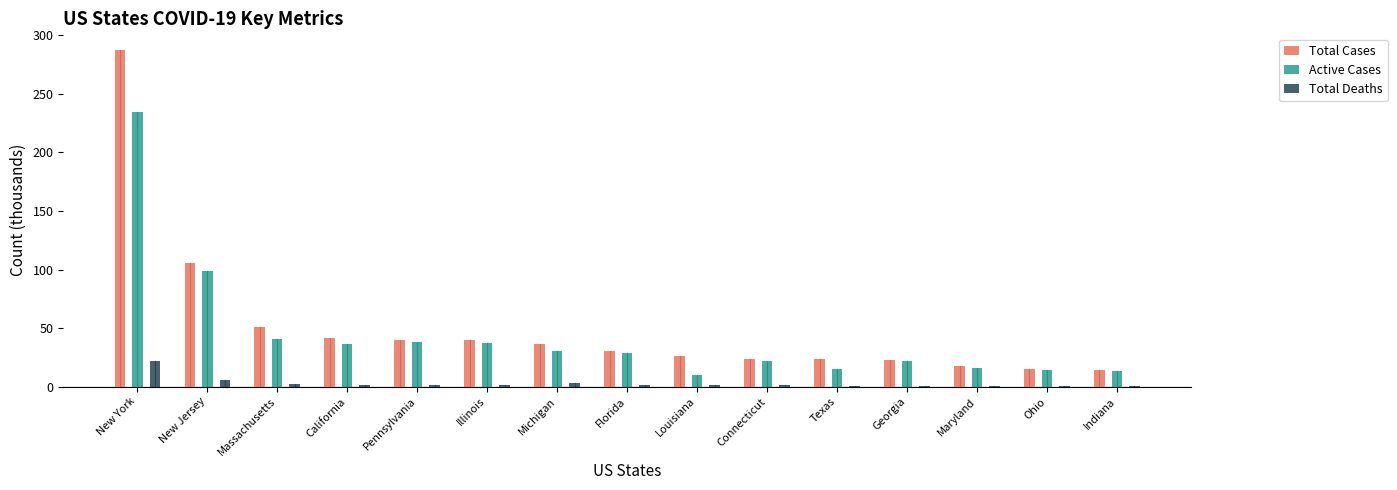

Count the number of categories in the chart.

15